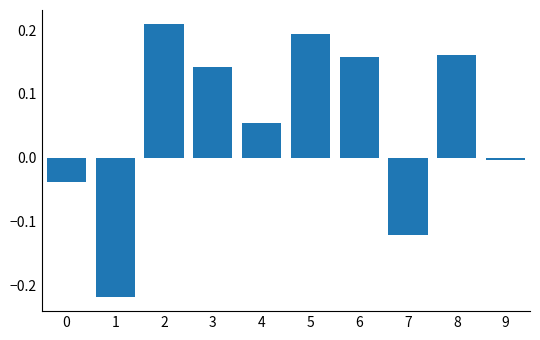

How many values are below 0?

4